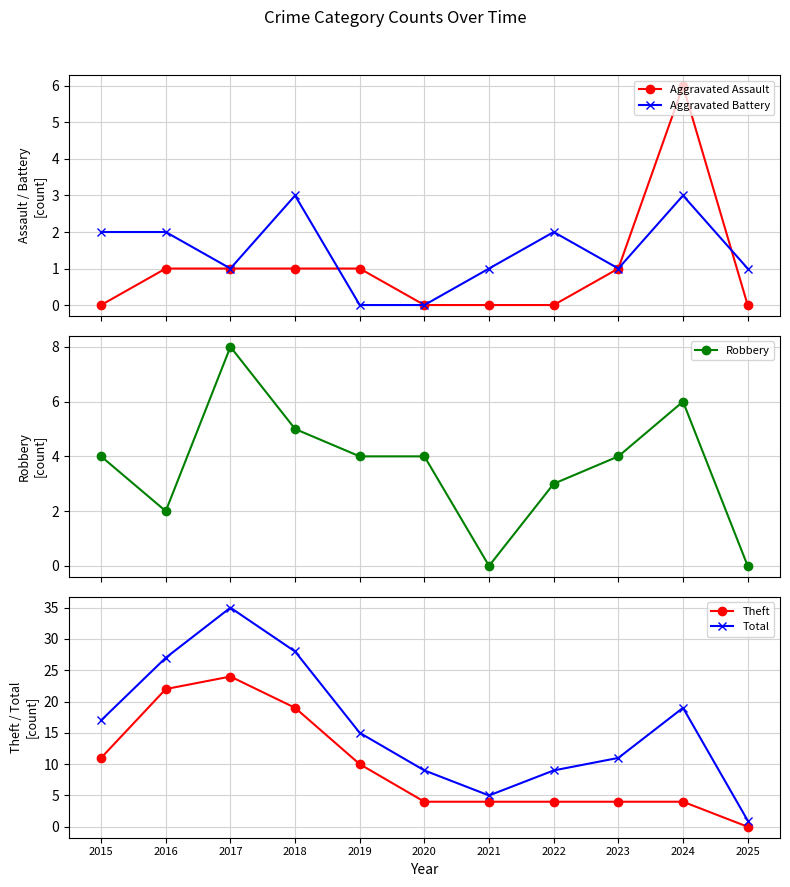

Which series has the largest total across all categories?

Total